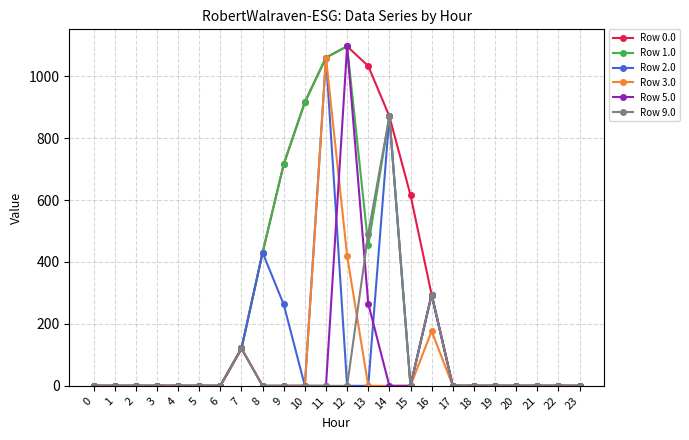

How many lines are shown in the chart?

6